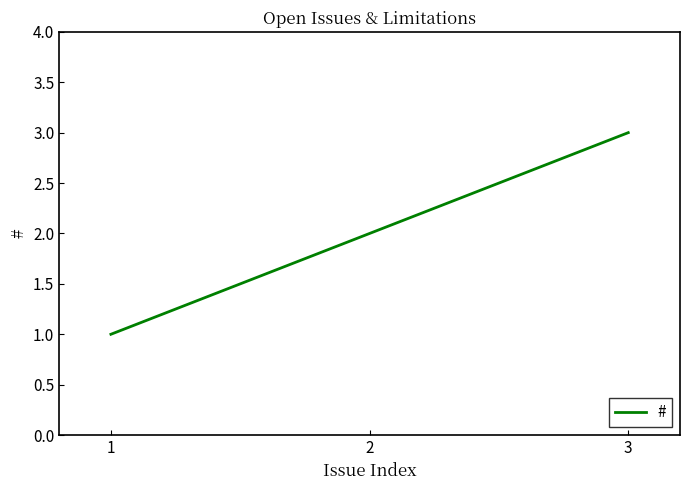

What is the maximum value shown in the chart?

3